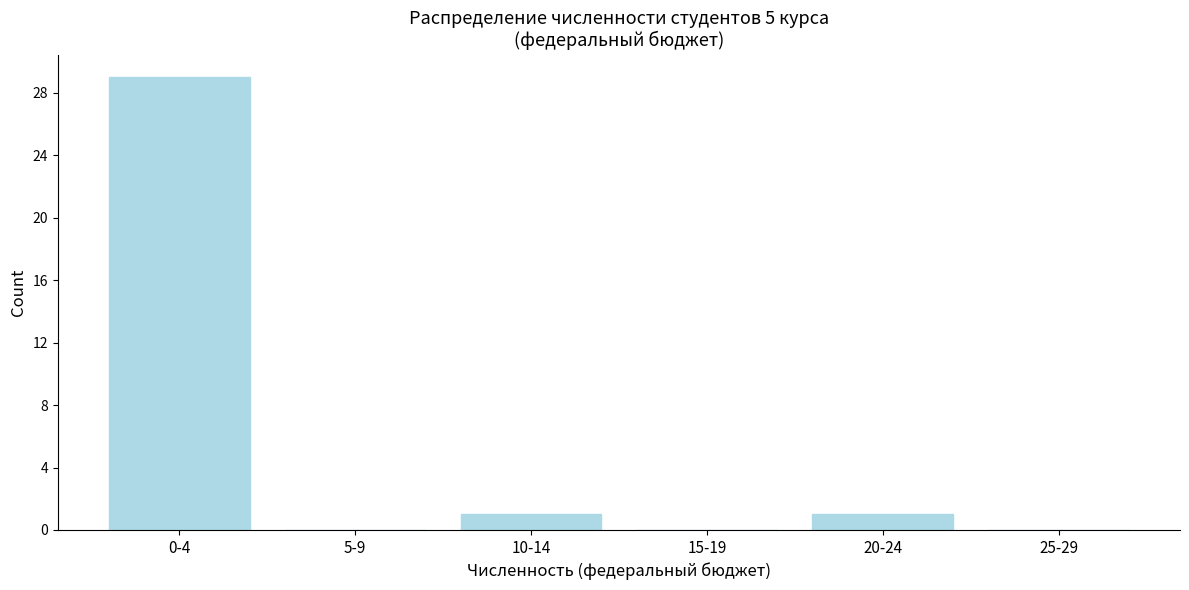

Reading left to right, what are all the values shown in this chart?

0-4=29	5-9=0	10-14=1	15-19=0	20-24=1	25-29=0